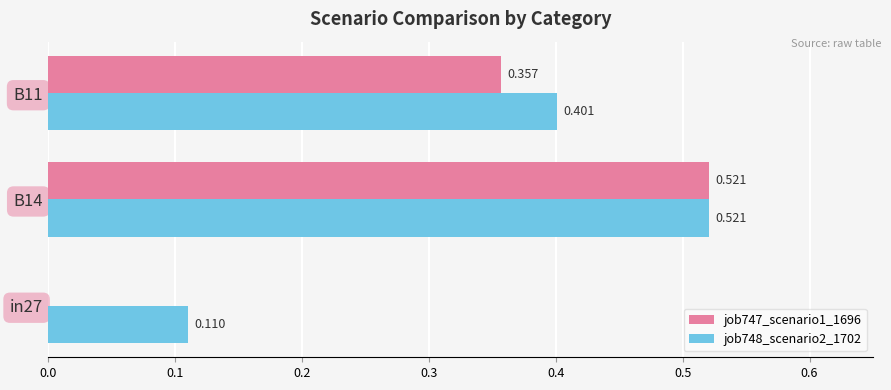

Is the value of job747_scenario1_1696 at B14 greater than the value of job748_scenario2_1702 at B11?

Yes